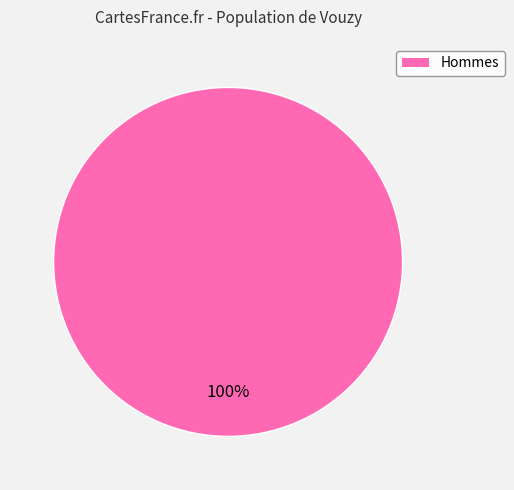

True or false: Hommes accounts for 100% of the total.

True